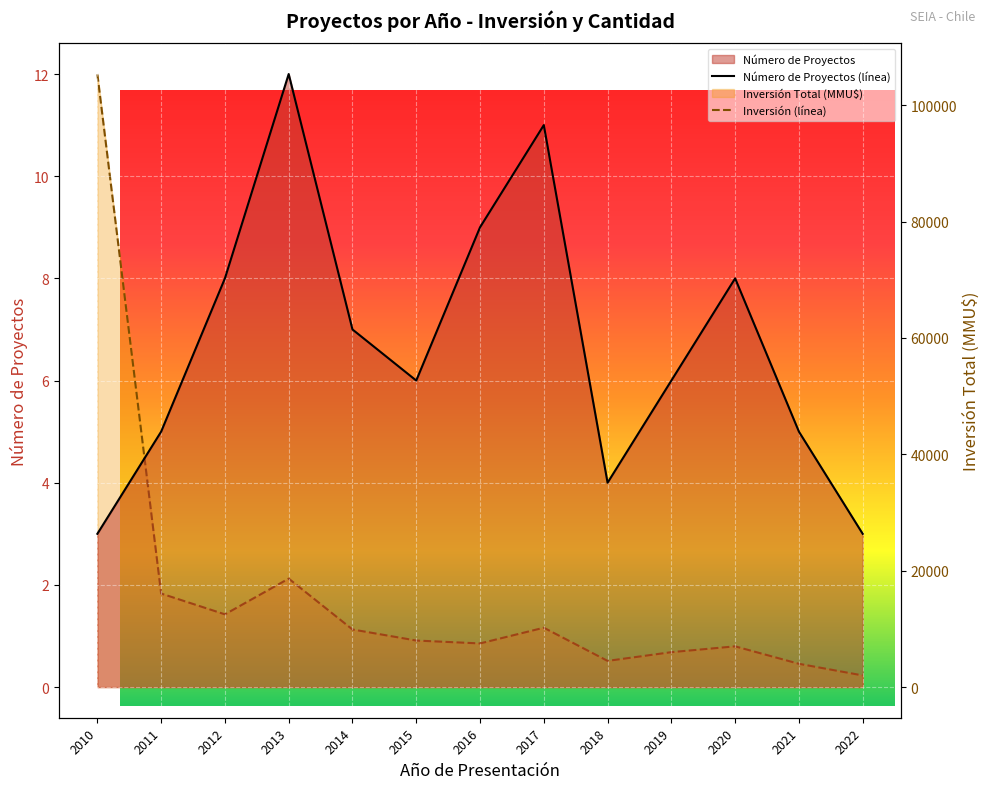

At which category does the chart reach its minimum across all series?

2010